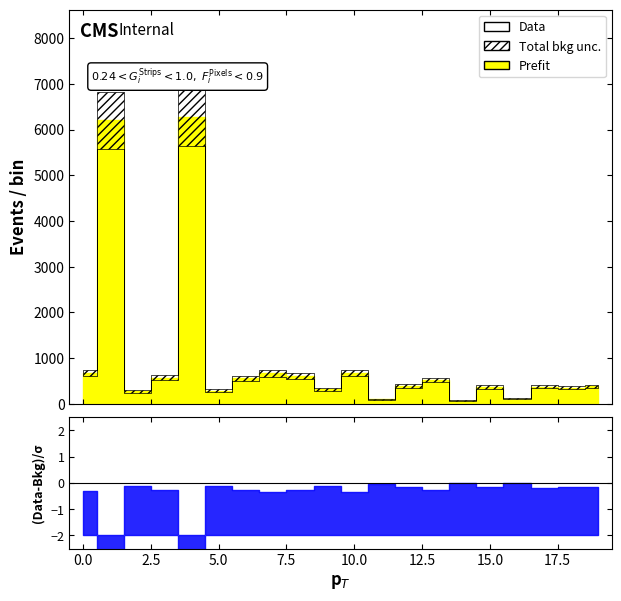

Which category has the highest value across all series?

4